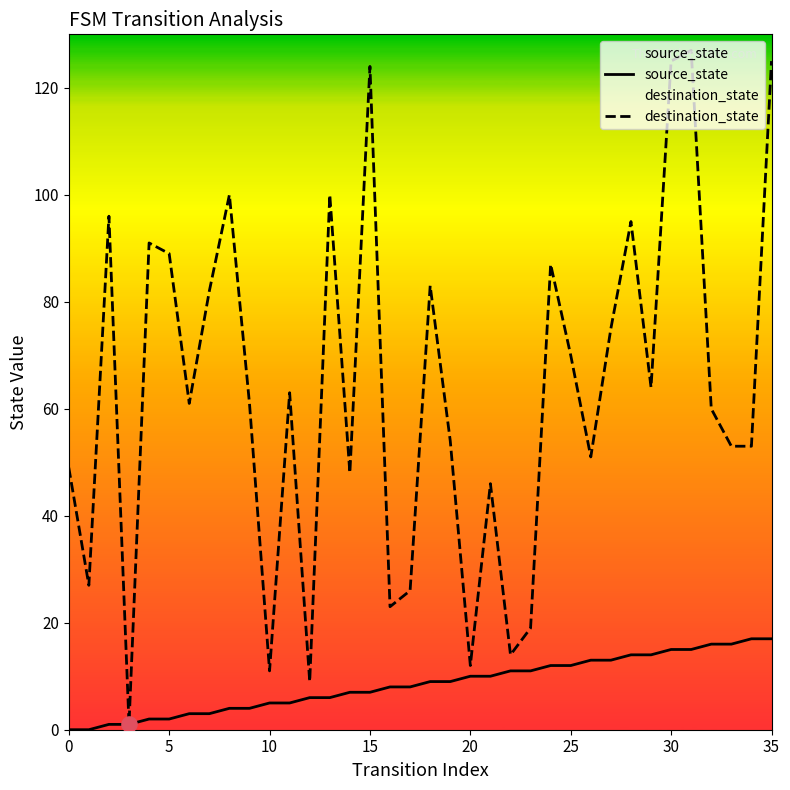

Which series contains the lowest Y value?

source_state